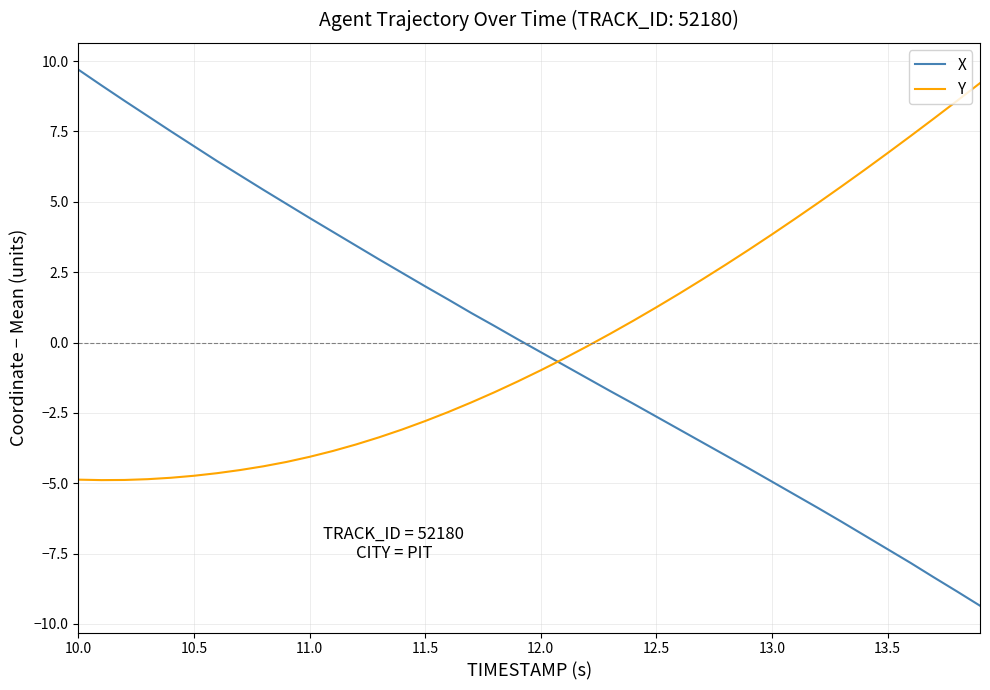

What is the maximum value for Y?

9.2